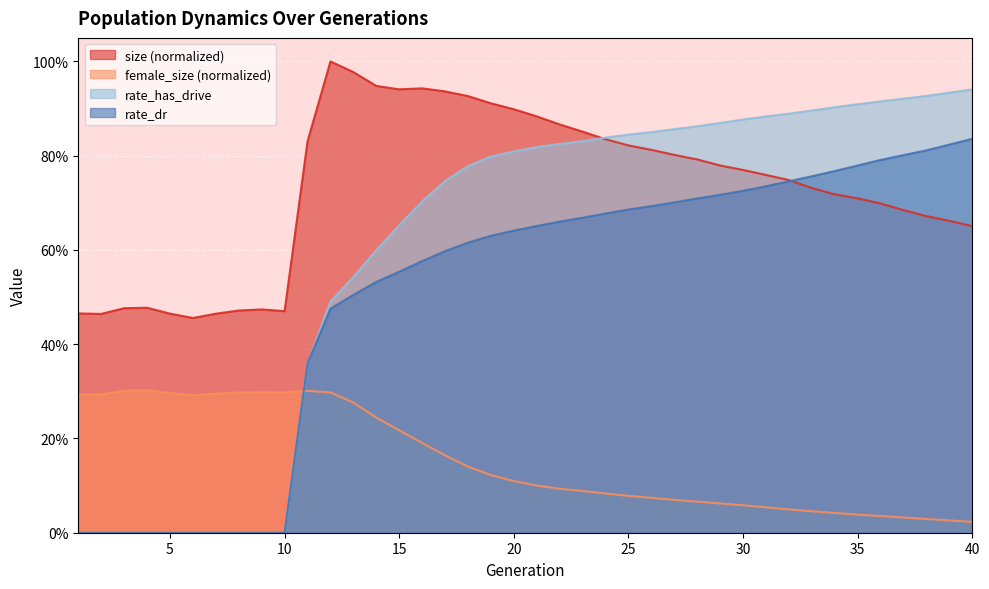

What is the average value of the rate_dr series?

0.5